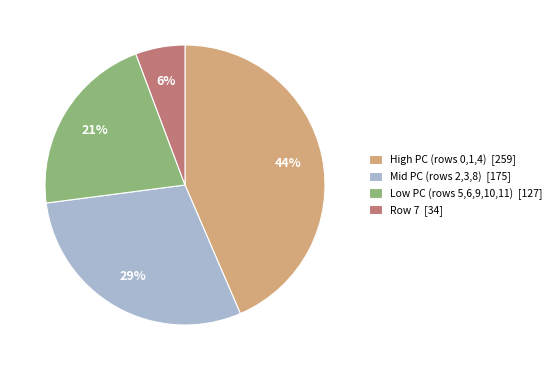

Between High PC (rows 0,1,4) [259] and Mid PC (rows 2,3,8) [175], which is larger?

High PC (rows 0,1,4) [259]